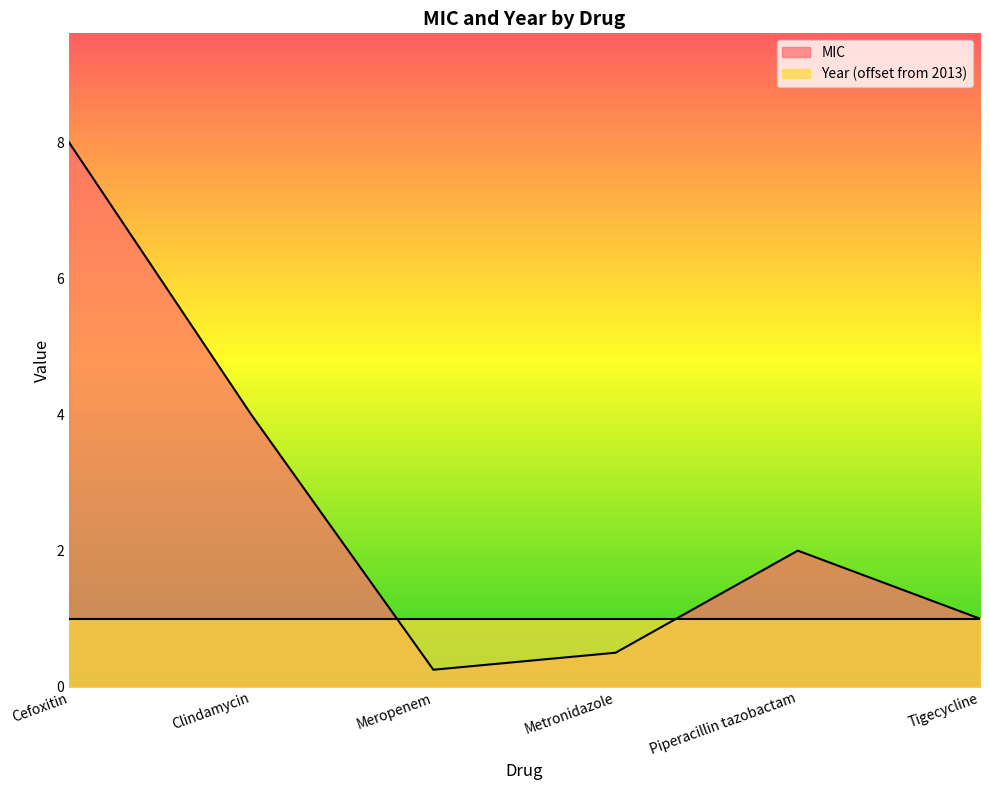

Rank the categories by value from lowest to highest.

Meropenem, Metronidazole, Tigecycline, Piperacillin tazobactam, Clindamycin, Cefoxitin